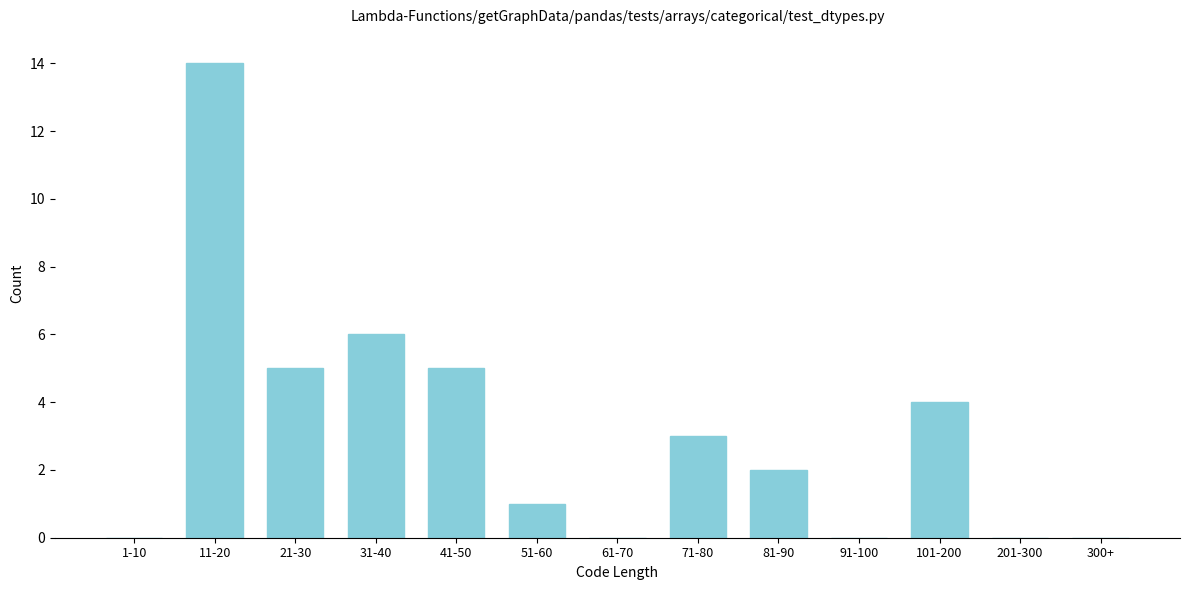

Reading left to right, extract all data points from this chart.

1-10=0	11-20=14	21-30=5	31-40=6	41-50=5	51-60=1	61-70=0	71-80=3	81-90=2	91-100=0	101-200=4	201-300=0	300+=0